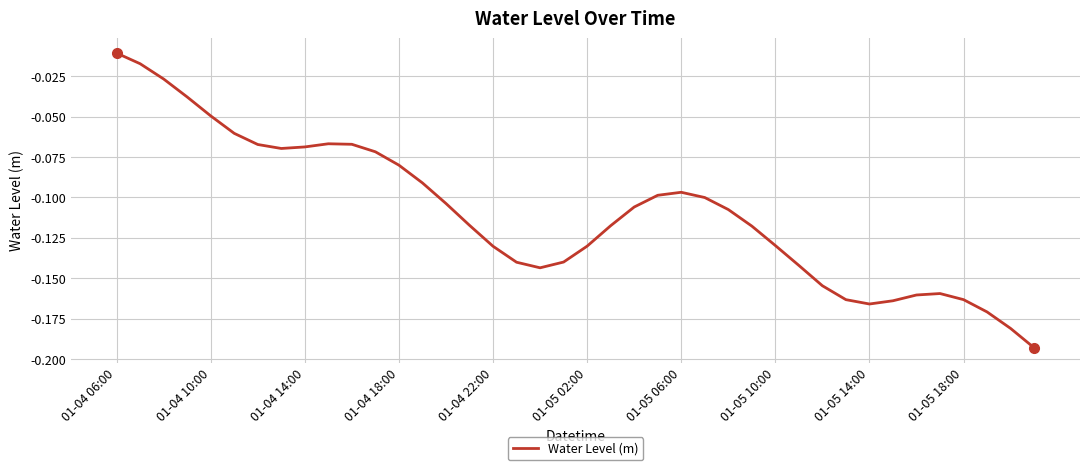

What is the average value?

-0.1